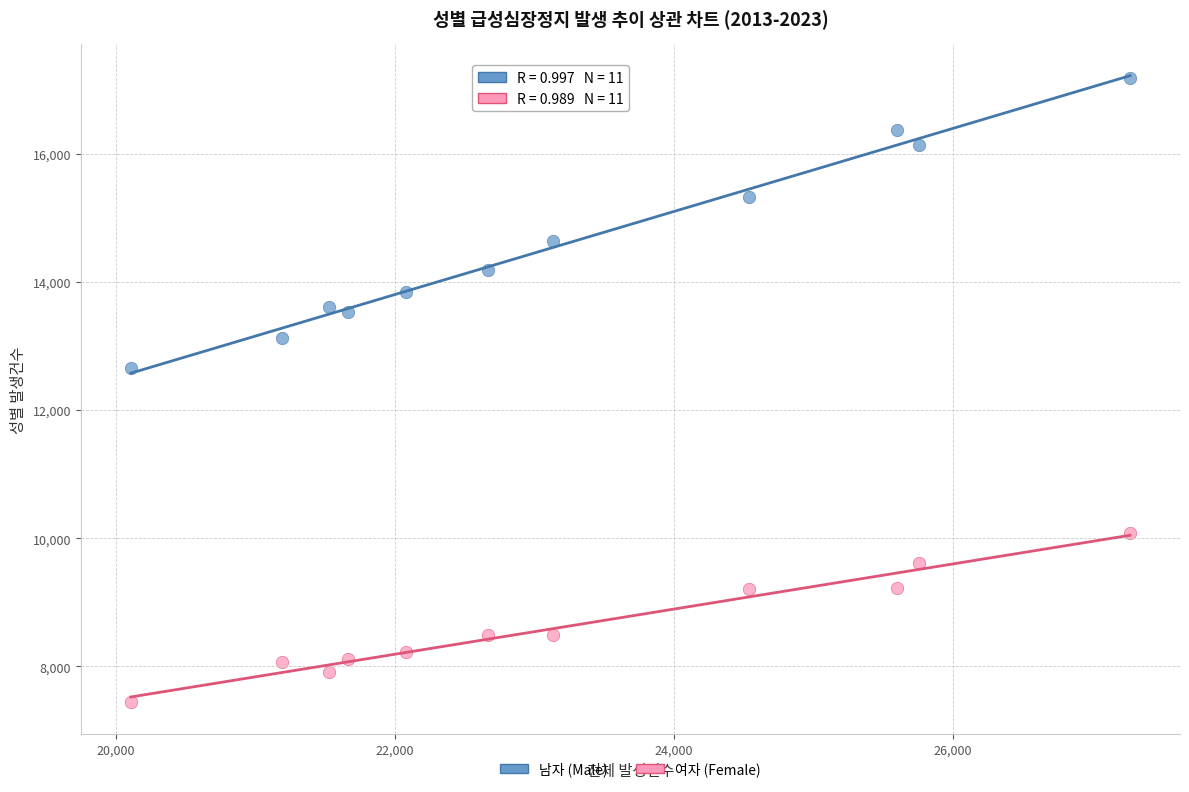

Across all data points, what is the range of X values (max minus min)?

7162